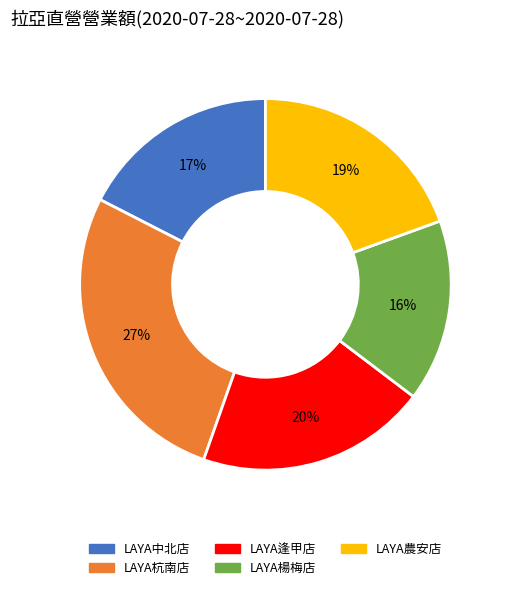

Rank the categories by value from lowest to highest.

LAYA楊梅店, LAYA中北店, LAYA農安店, LAYA逢甲店, LAYA杭南店